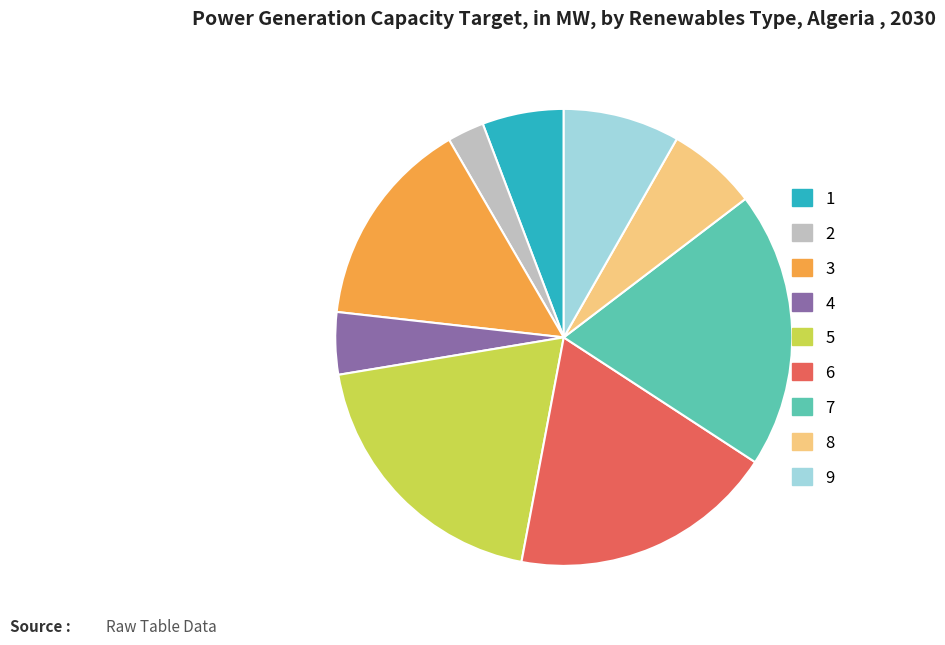

How many segments does this pie chart have?

9